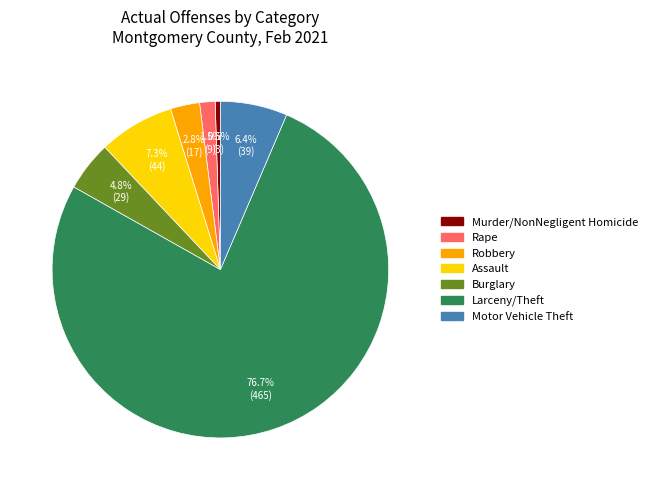

Does Burglary account for over 50% of the chart?

No